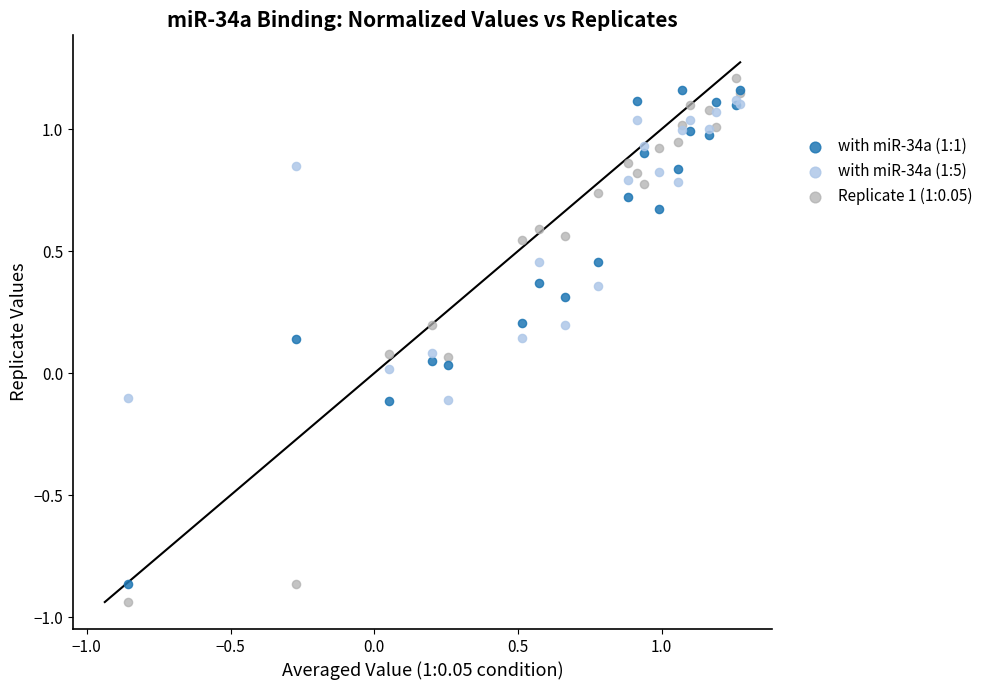

Which series has the widest spread of Y values?

Replicate 1 (1:0.05)